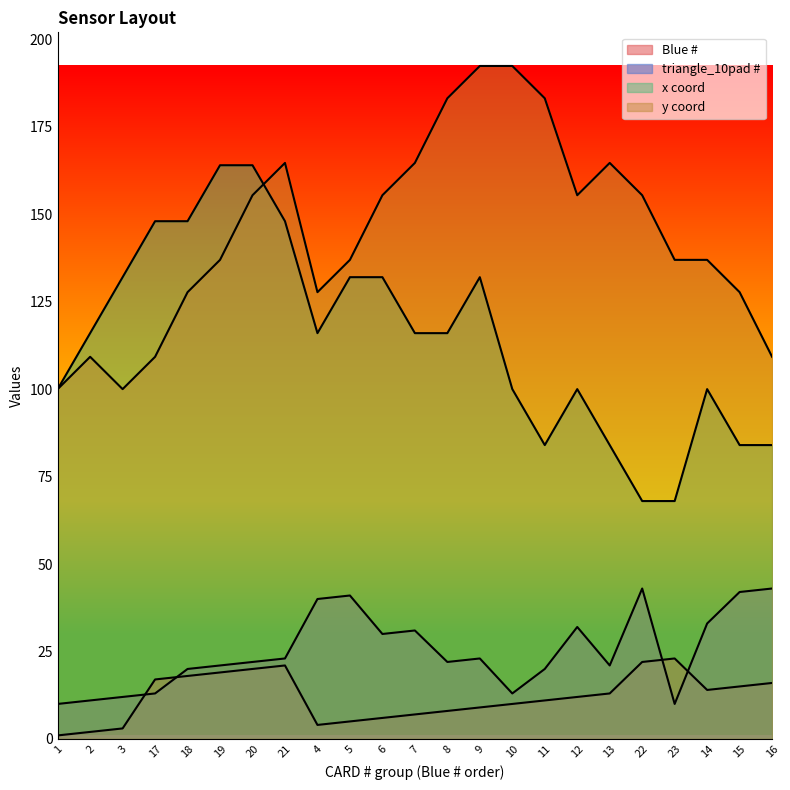

Reading left to right, transcribe all the data shown in this chart.

Blue #: 1=1.0	2=2.0	3=3.0	17=17.0	18=18.0	19=19.0	20=20.0	21=21.0	4=4.0	5=5.0	6=6.0	7=7.0	8=8.0	9=9.0	10=10.0	11=11.0	12=12.0	13=13.0	22=22.0	23=23.0	14=14.0	15=15.0	16=16.0
triangle_10pad #: 1=10.0	2=11.0	3=12.0	17=13.0	18=20.0	19=21.0	20=22.0	21=23.0	4=40.0	5=41.0	6=30.0	7=31.0	8=22.0	9=23.0	10=13.0	11=20.0	12=32.0	13=21.0	22=43.0	23=10.0	14=33.0	15=42.0	16=43.0
x: 1=100.0	2=116.0	3=132.0	17=148.0	18=148.0	19=164.0	20=164.0	21=148.0	4=116.0	5=132.0	6=132.0	7=116.0	8=116.0	9=132.0	10=100.0	11=84.0	12=100.0	13=84.0	22=68.0	23=68.0	14=100.0	15=84.0	16=84.0
y: 1=100.0	2=109.2	3=100.0	17=109.2	18=127.7	19=137.0	20=155.4	21=164.7	4=127.7	5=137.0	6=155.4	7=164.7	8=183.1	9=192.4	10=192.4	11=183.1	12=155.4	13=164.7	22=155.4	23=137.0	14=137.0	15=127.7	16=109.2